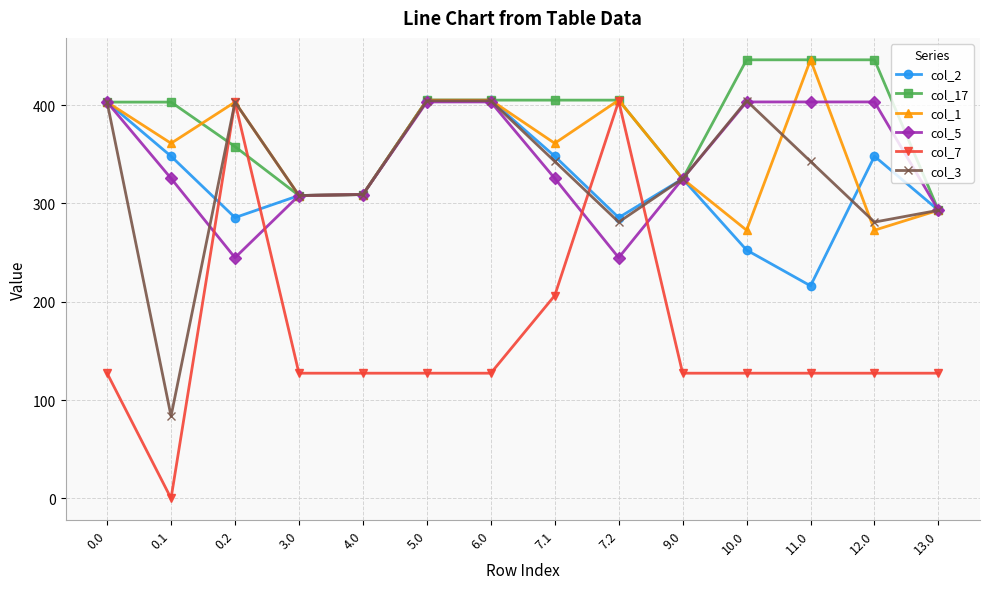

Which series has the largest range (max minus min)?

col_7